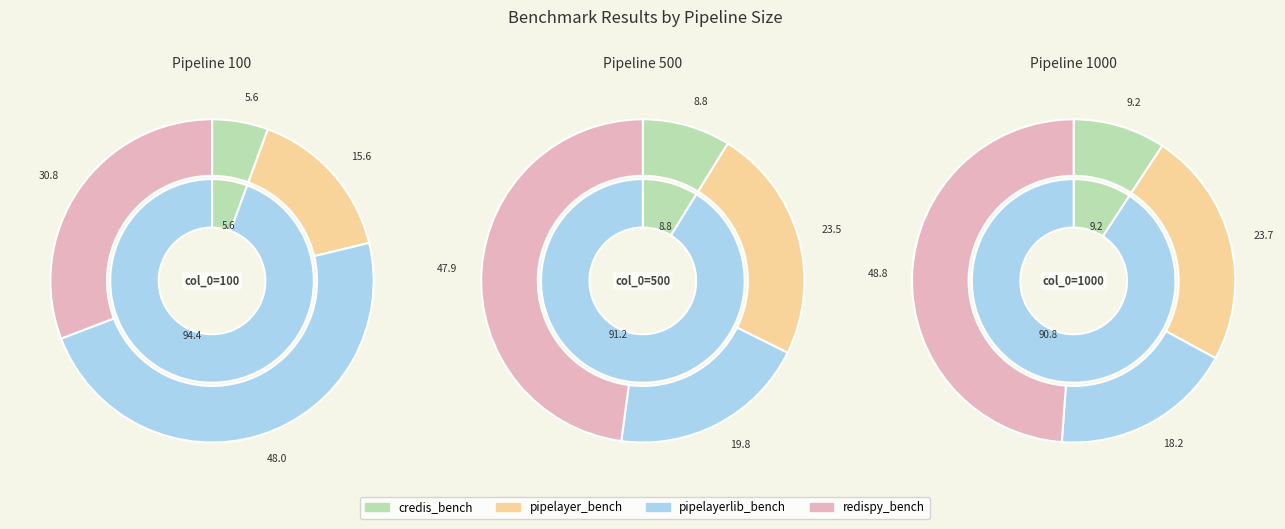

True or false: 1000 accounts for 22% of the total.

False